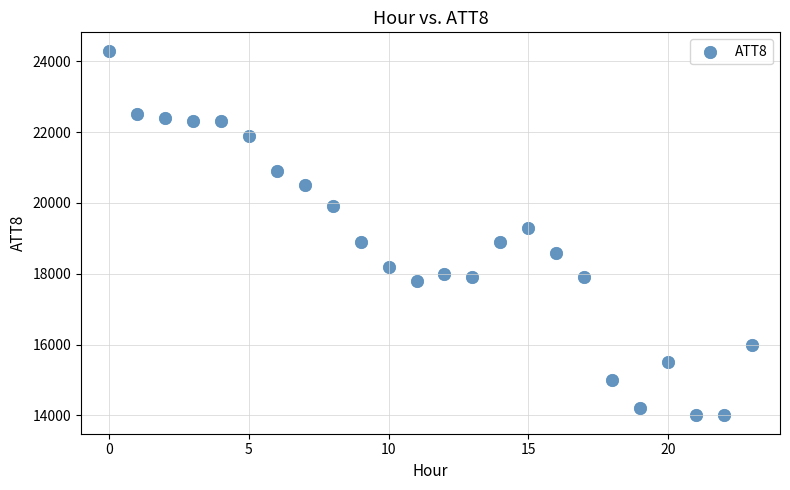

What is the range of Y values (max minus min)?

10300